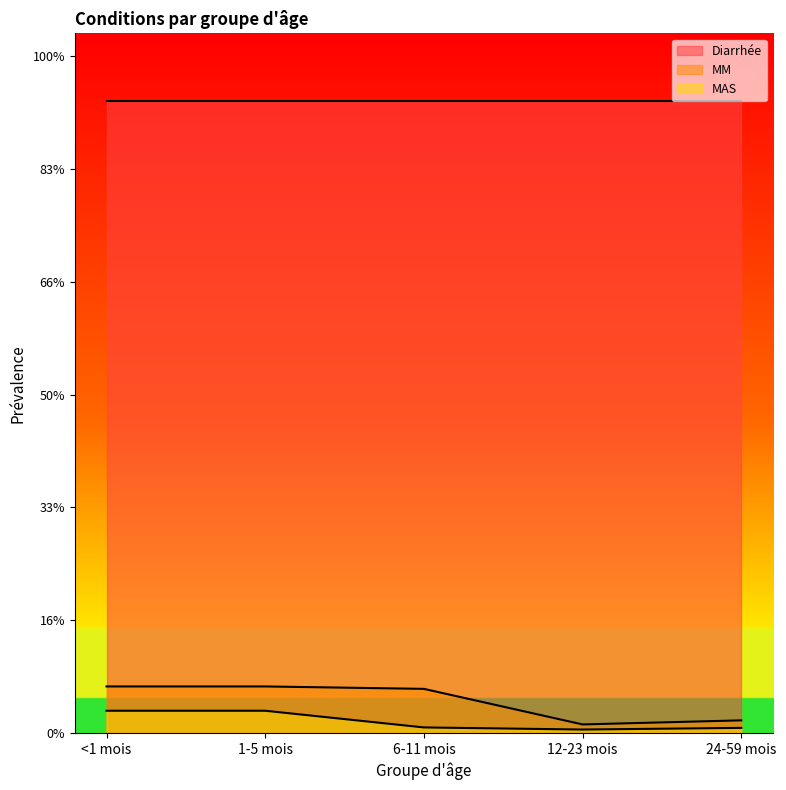

The MAS series shows 0.1 at <1 mois. True or false?

True